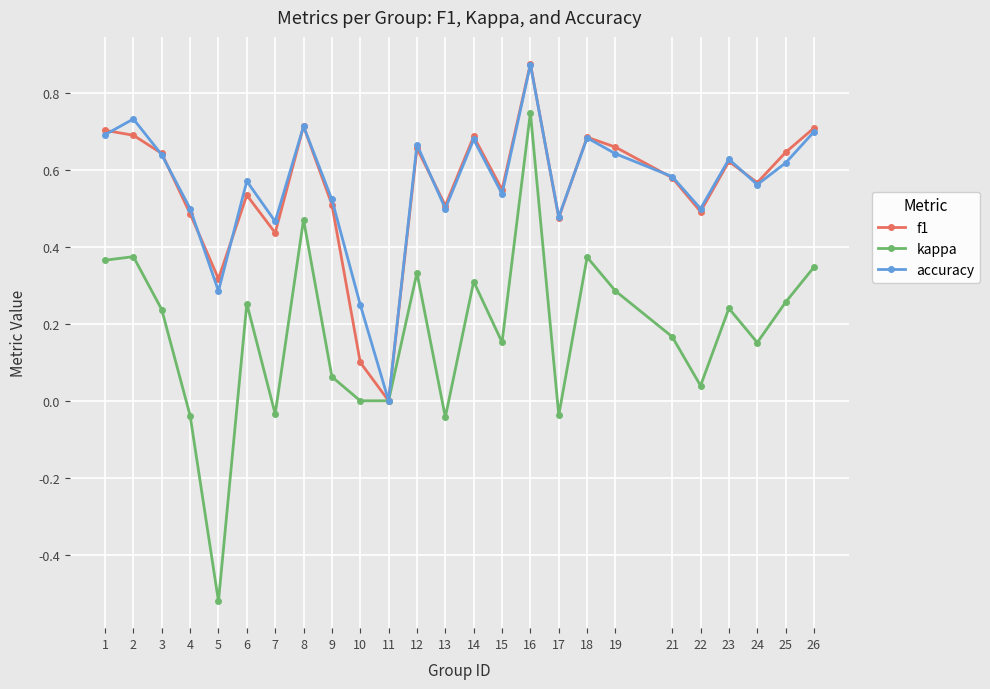

How many values in the f1 series exceed 0?

24